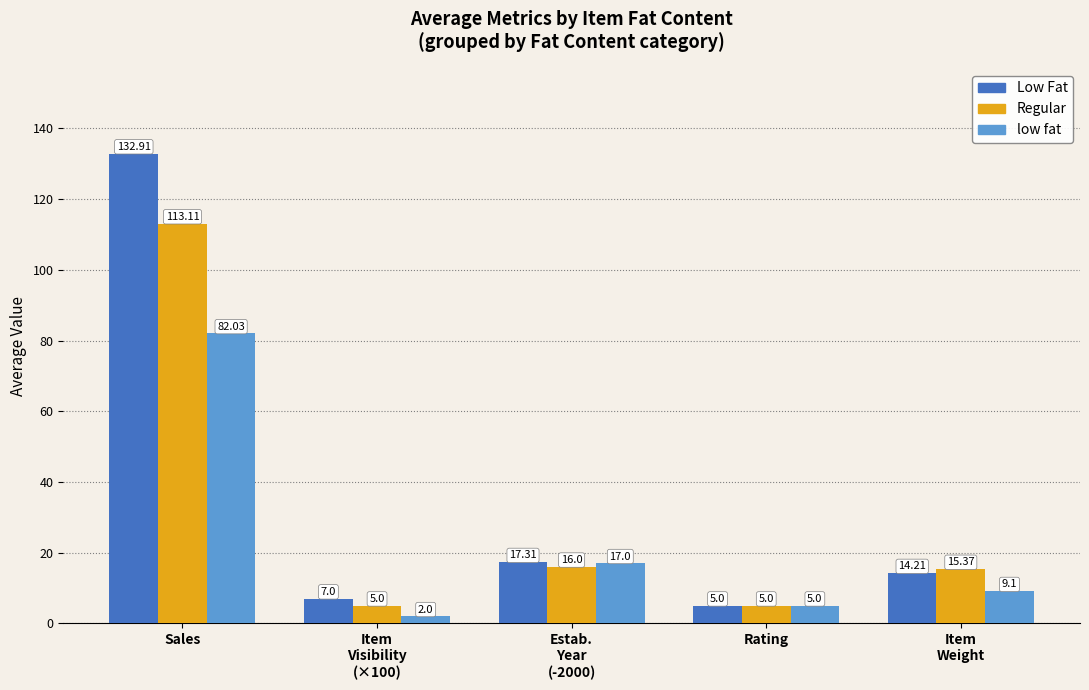

What is the highest value of the low fat series?

82.0